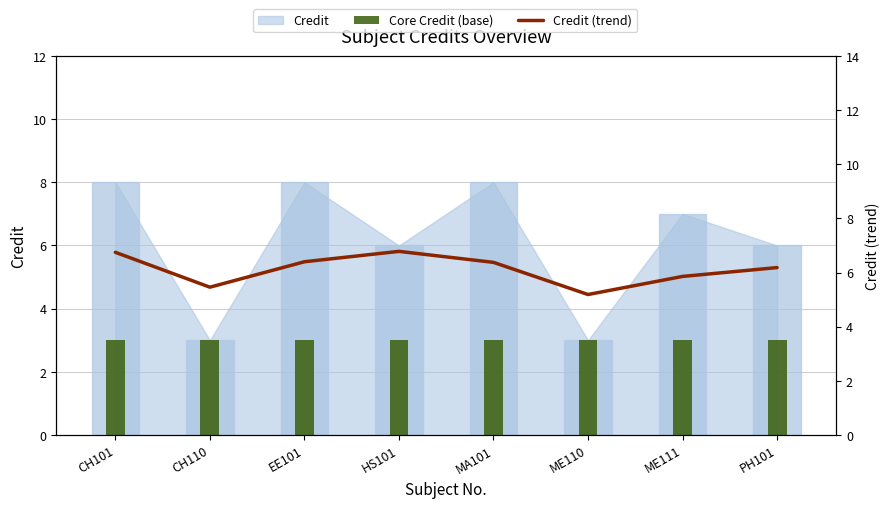

Read the Core Credit (base) value at ME110.

3.0